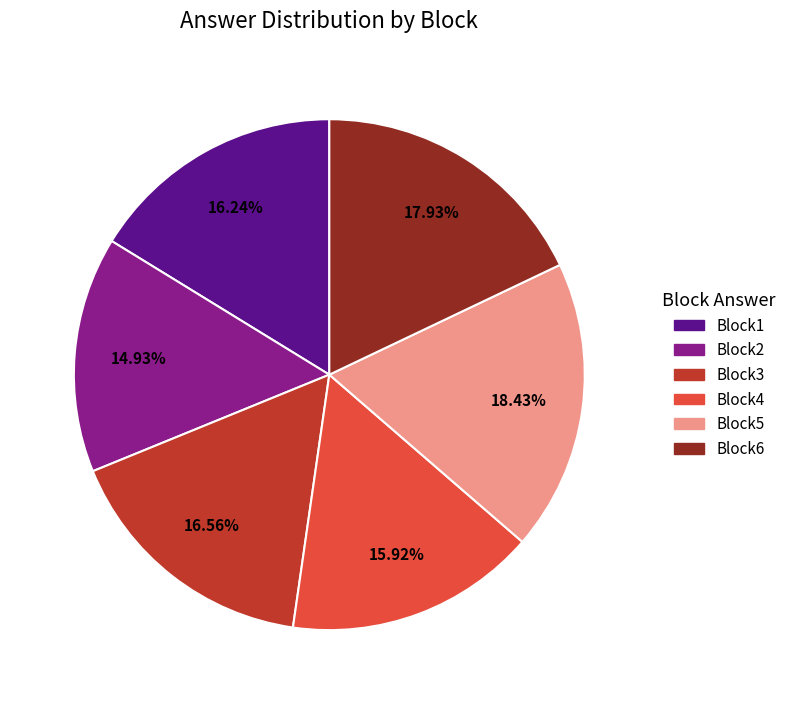

Does Block1 account for over 50% of the chart?

No